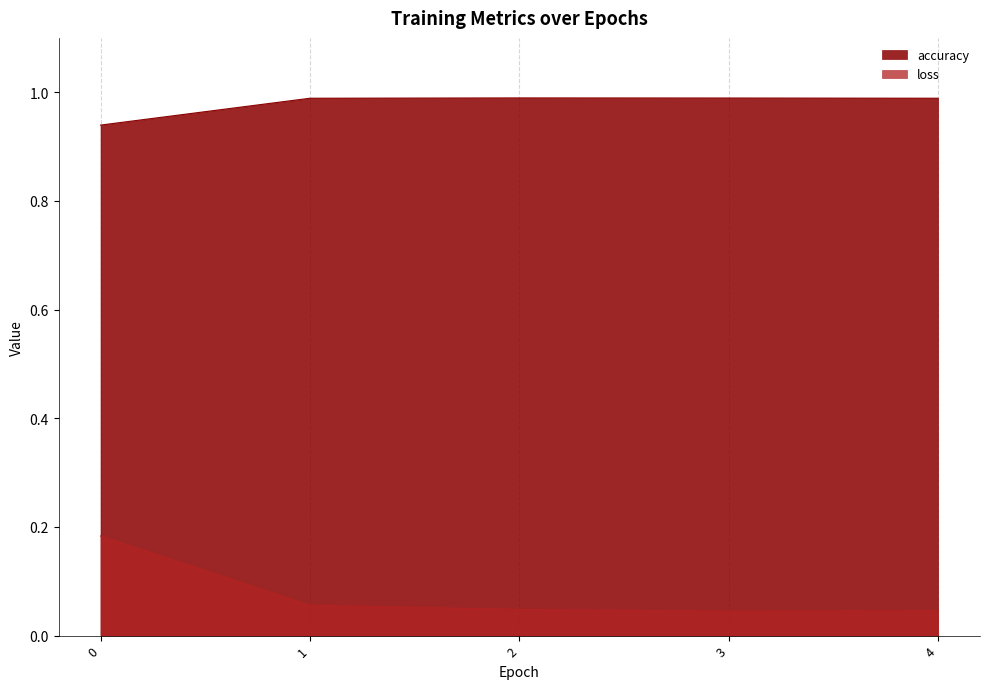

Reading left to right, what are all the values shown in this chart?

accuracy: 0=0.9	1=1.0	2=1.0	3=1.0	4=1.0
loss: 0=0.2	1=0.1	2=0.0	3=0.0	4=0.0